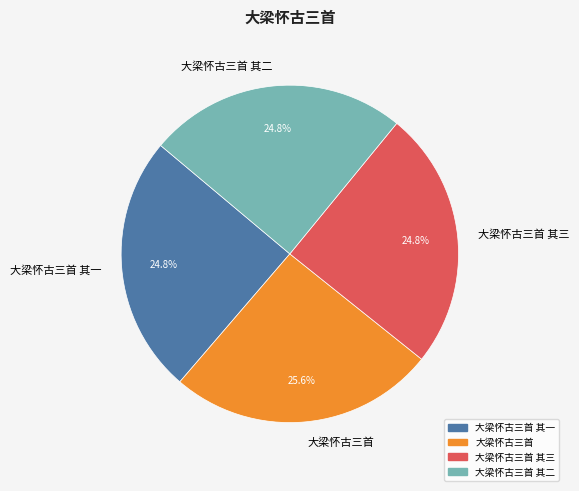

Is it true that 大梁怀古三首 其二 is 34% of the pie?

False